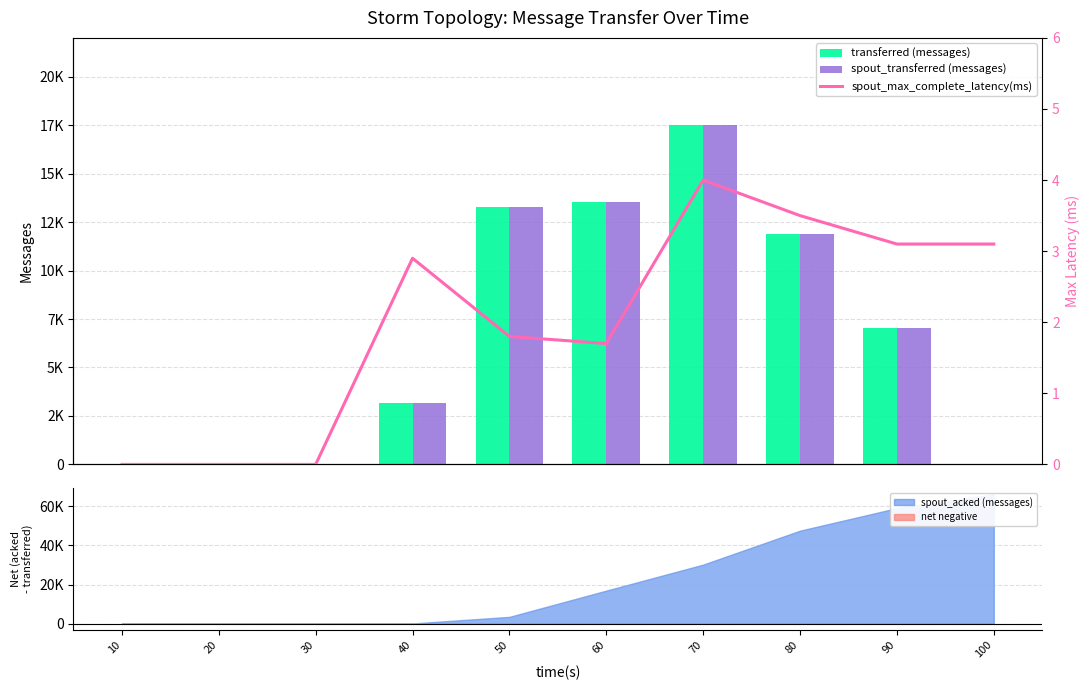

What is the average value of the spout_transferred (messages) series?

6640.0